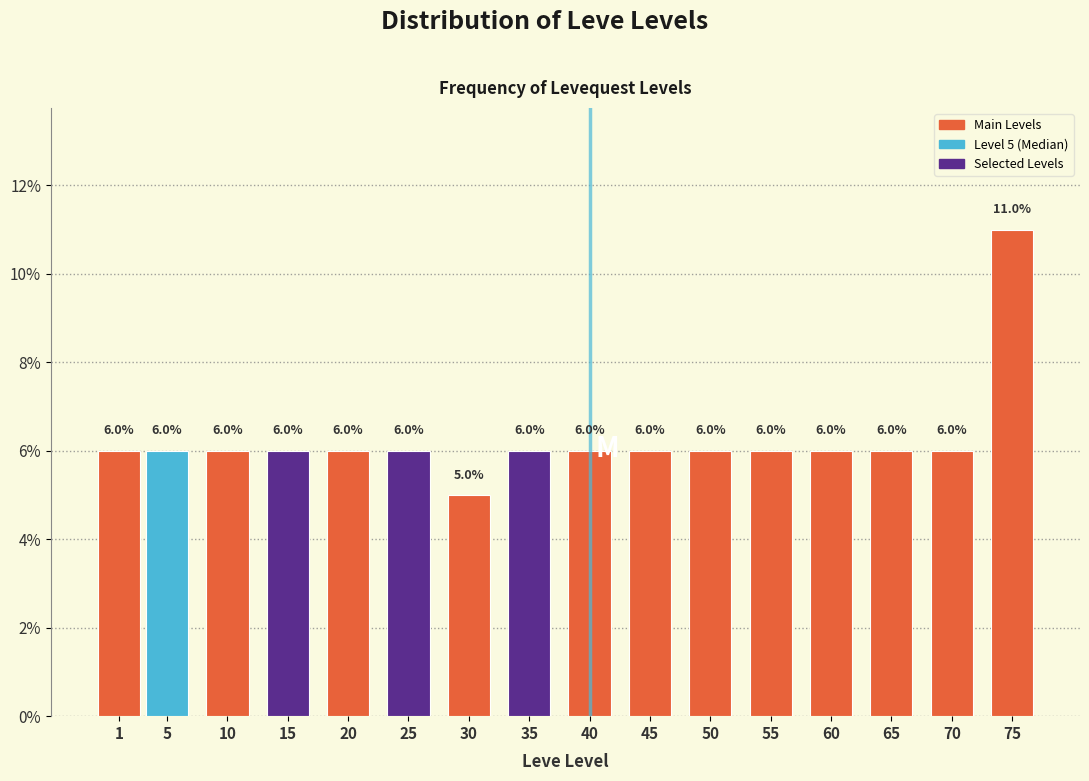

Reading left to right, list all the values displayed in this chart.

1=6	5=6	10=6	15=6	20=6	25=6	30=5	35=6	40=6	45=6	50=6	55=6	60=6	65=6	70=6	75=11